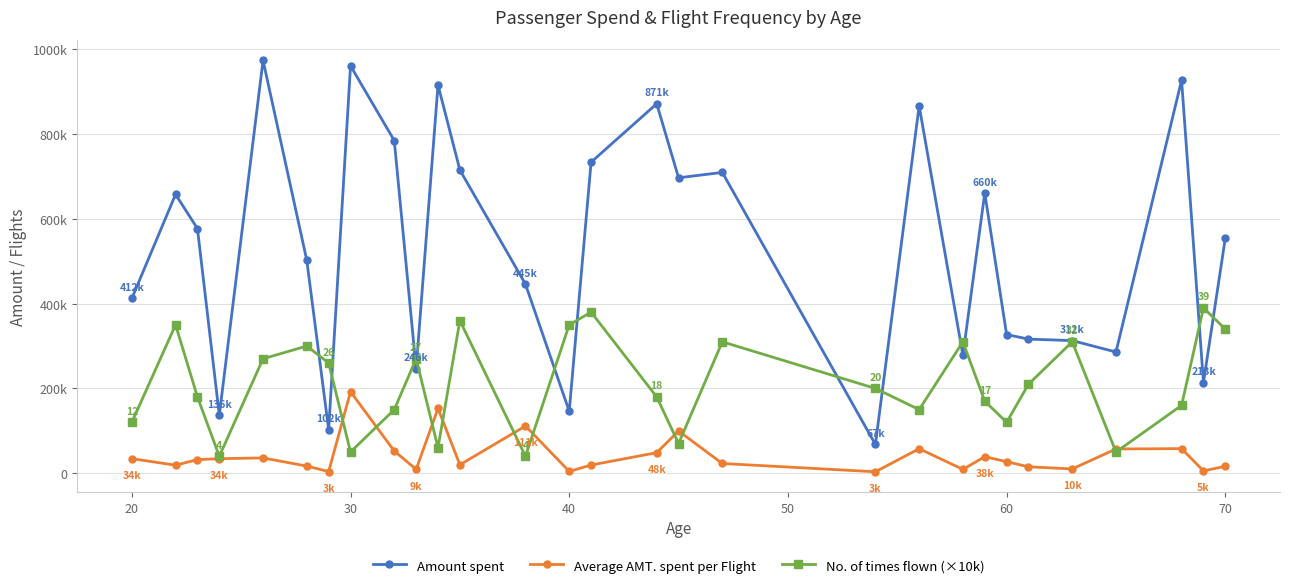

Does the chart have visible grid lines?

Yes